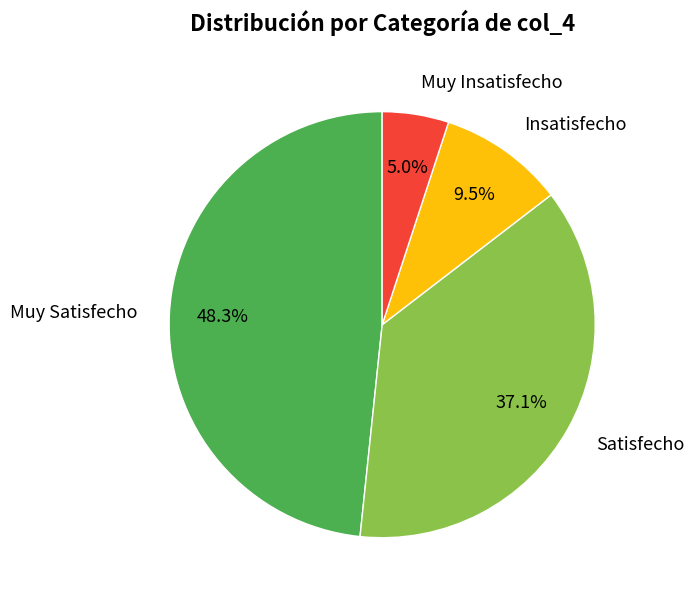

To the nearest percent, what is the difference between the largest and smallest slice percentages?

43%